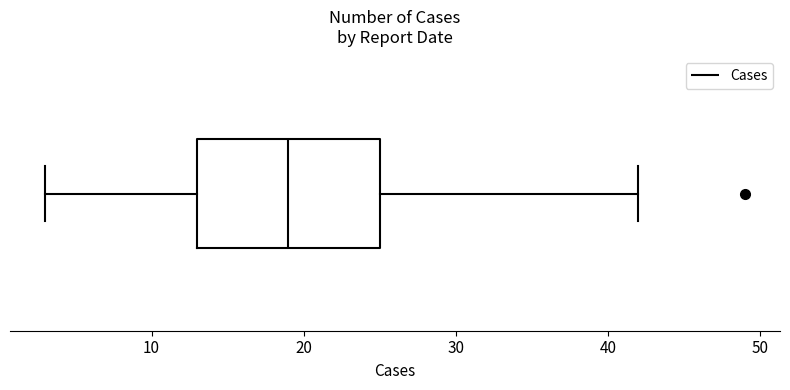

Where does the right whisker of the box end on the x-axis? The values are not printed on the chart, so give them approximately, as read against the axis.

42